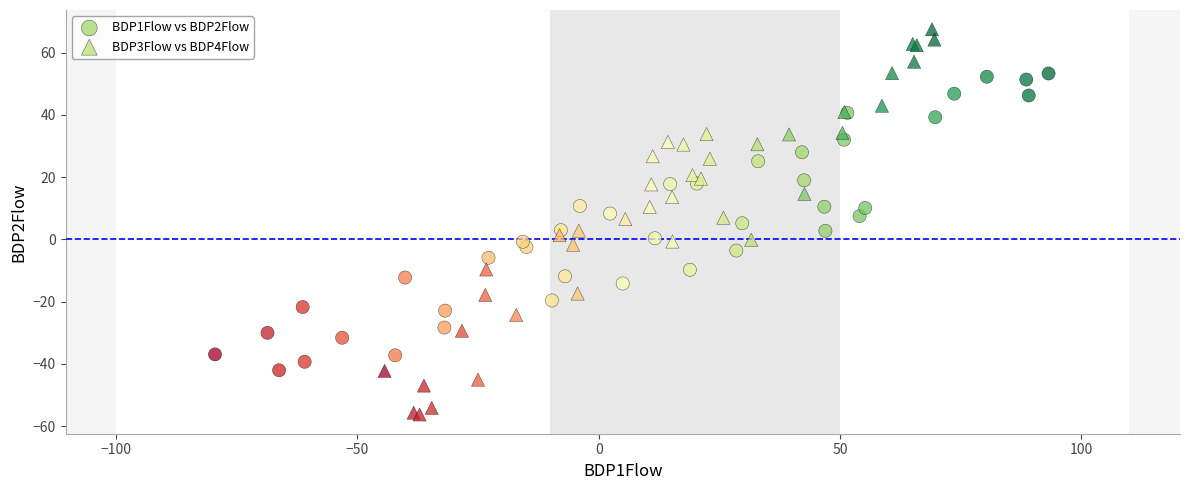

Which series reaches the minimum Y coordinate?

BDP3Flow vs BDP4Flow